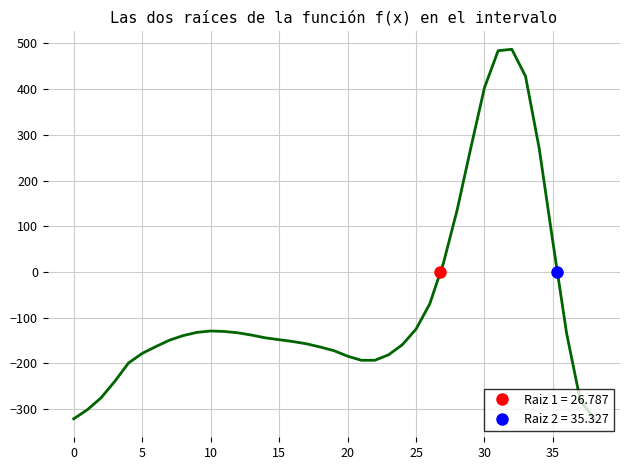

The value at 33 is 713. True or false?

False